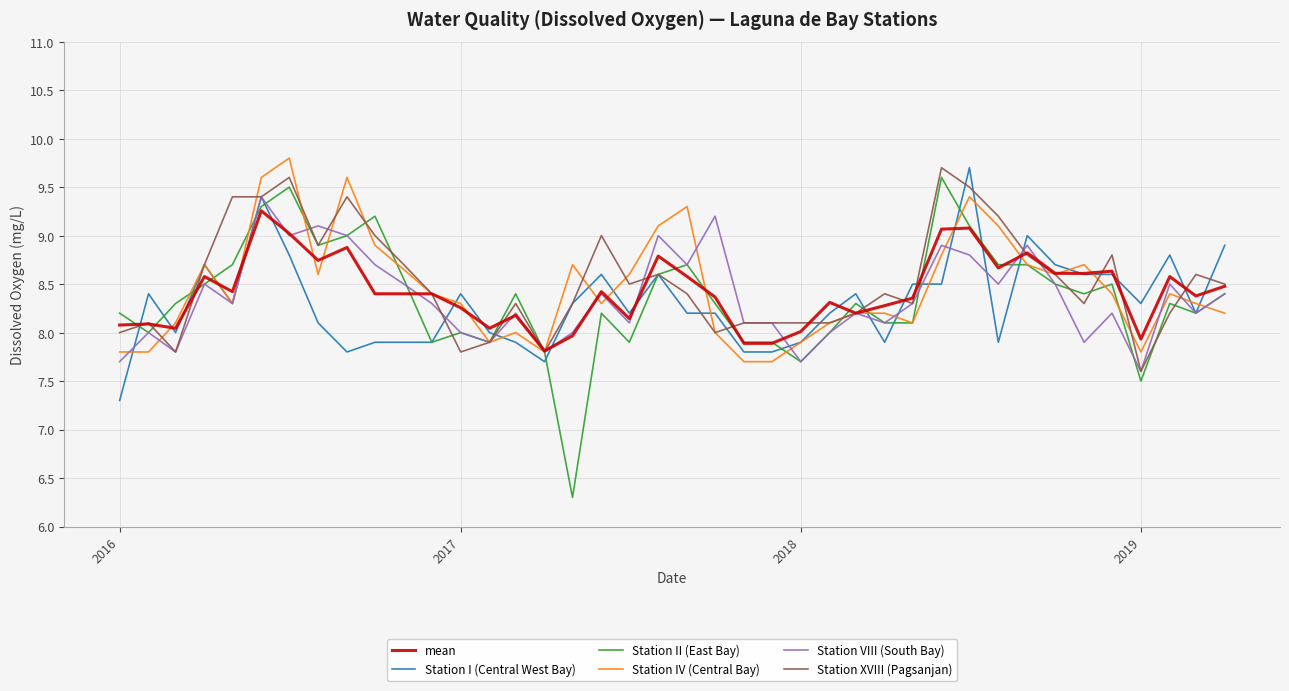

Which series has the widest spread of values?

Station II (East Bay)